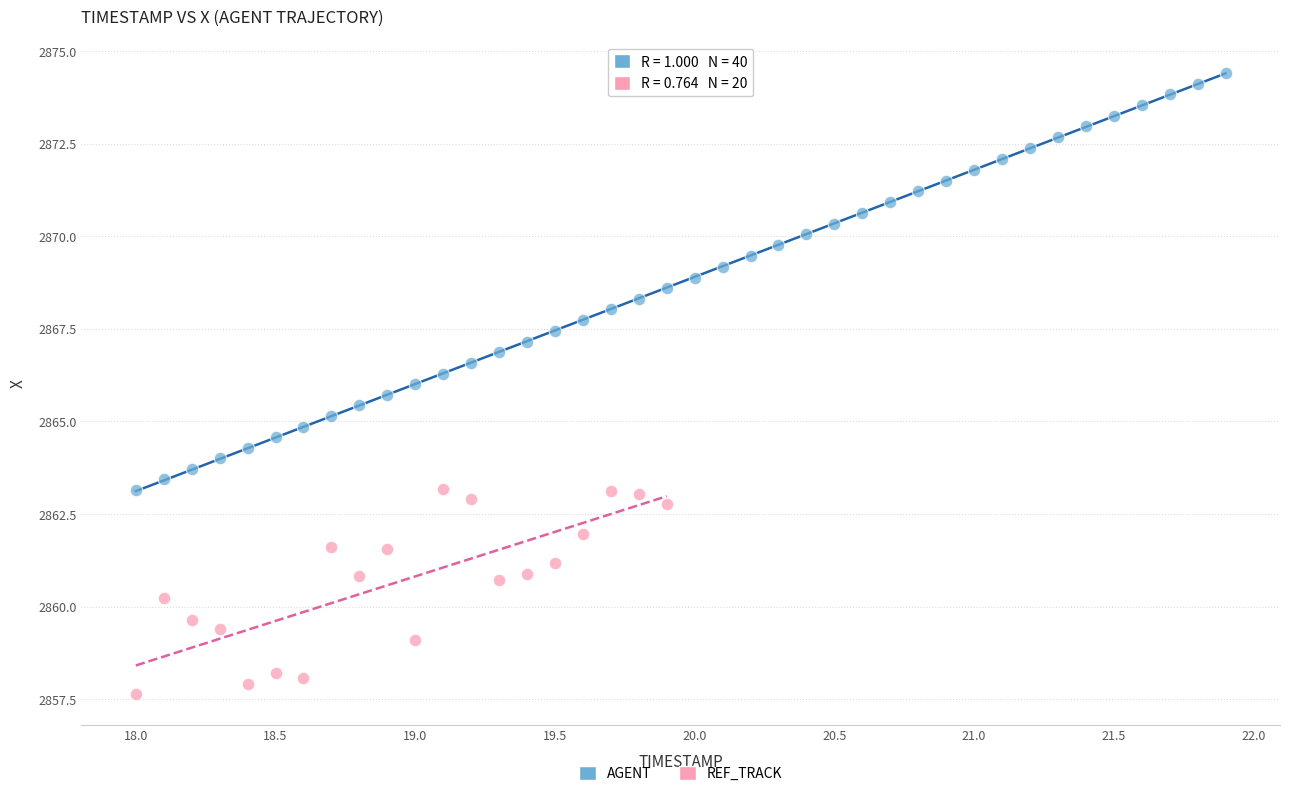

Which series has the widest spread of Y values?

AGENT